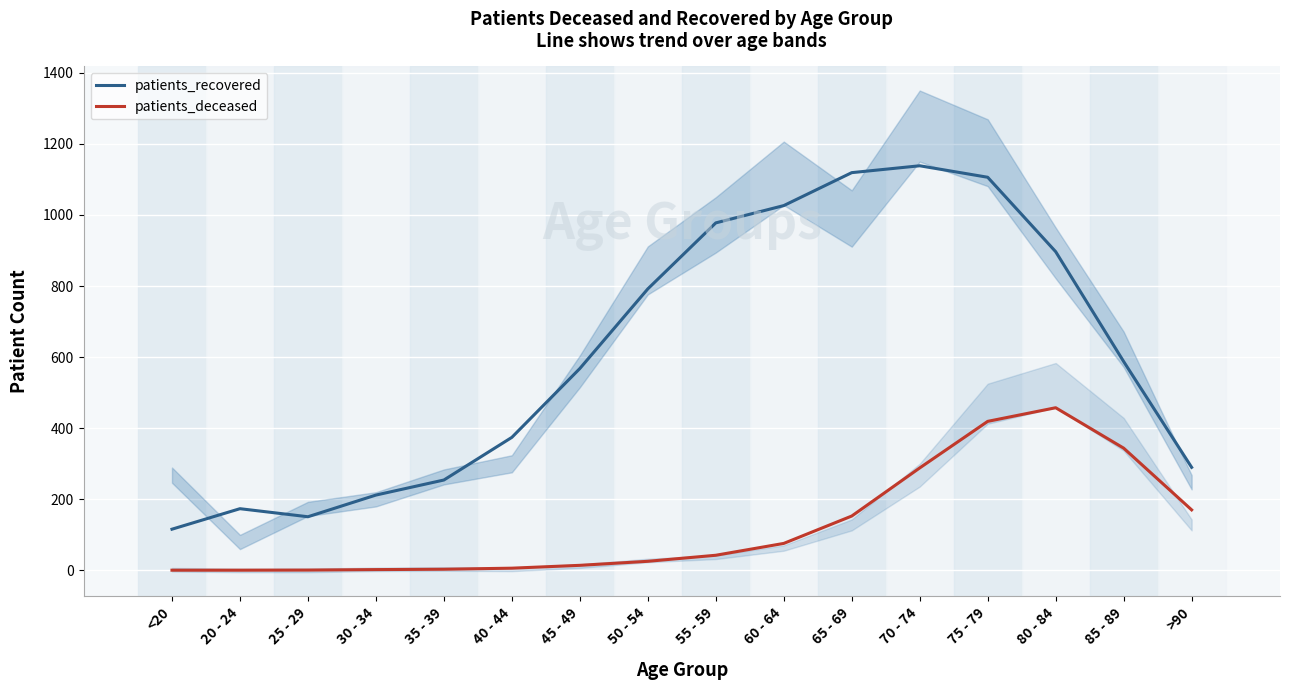

What position from the right is 60 - 64?

7